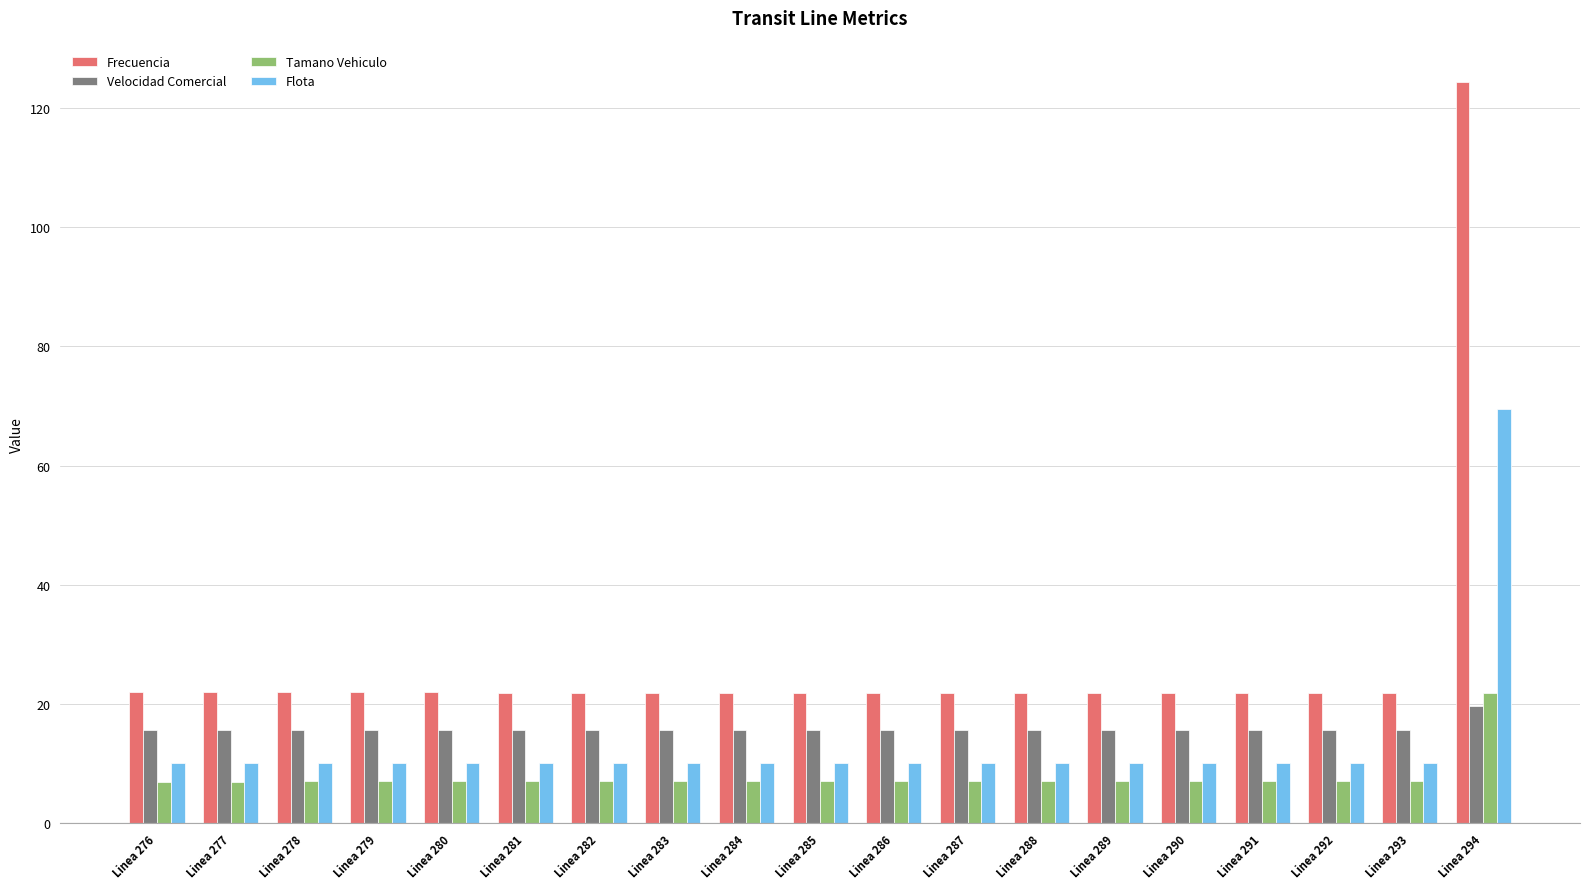

Which series has the widest spread of values?

Frecuencia